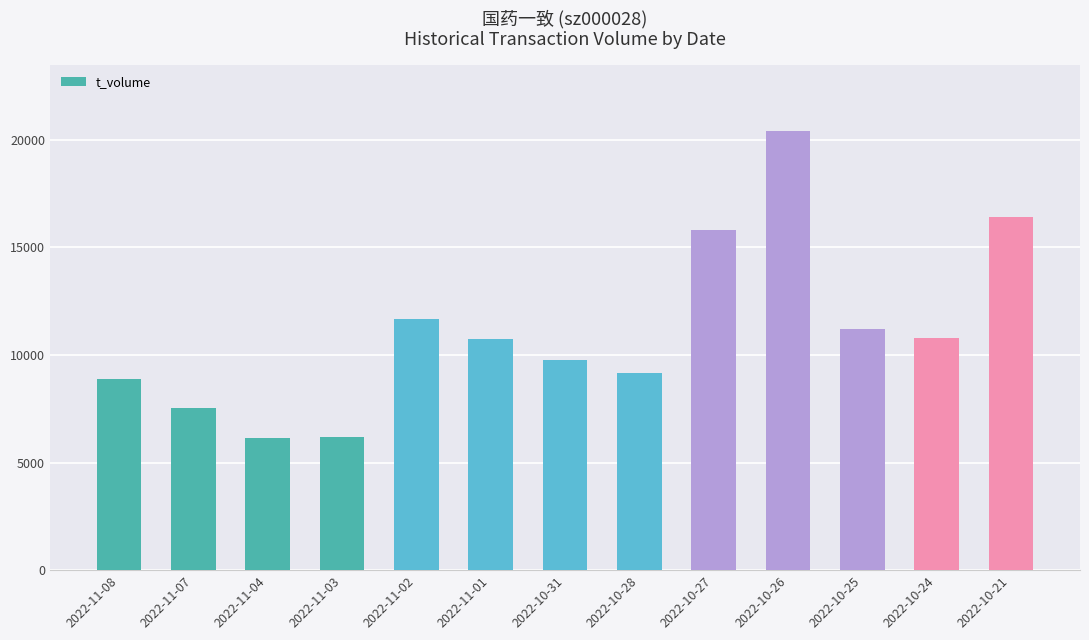

What is the minimum value shown in the chart?

6131